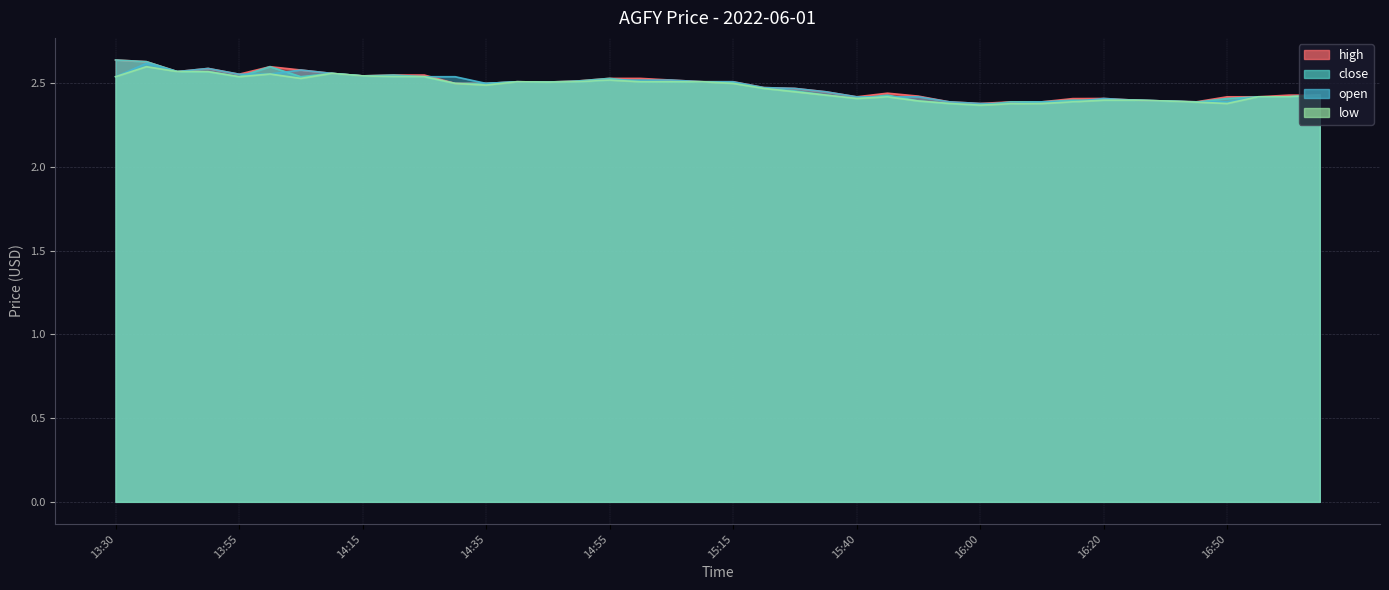

True or false: low and close intersect in this chart.

False